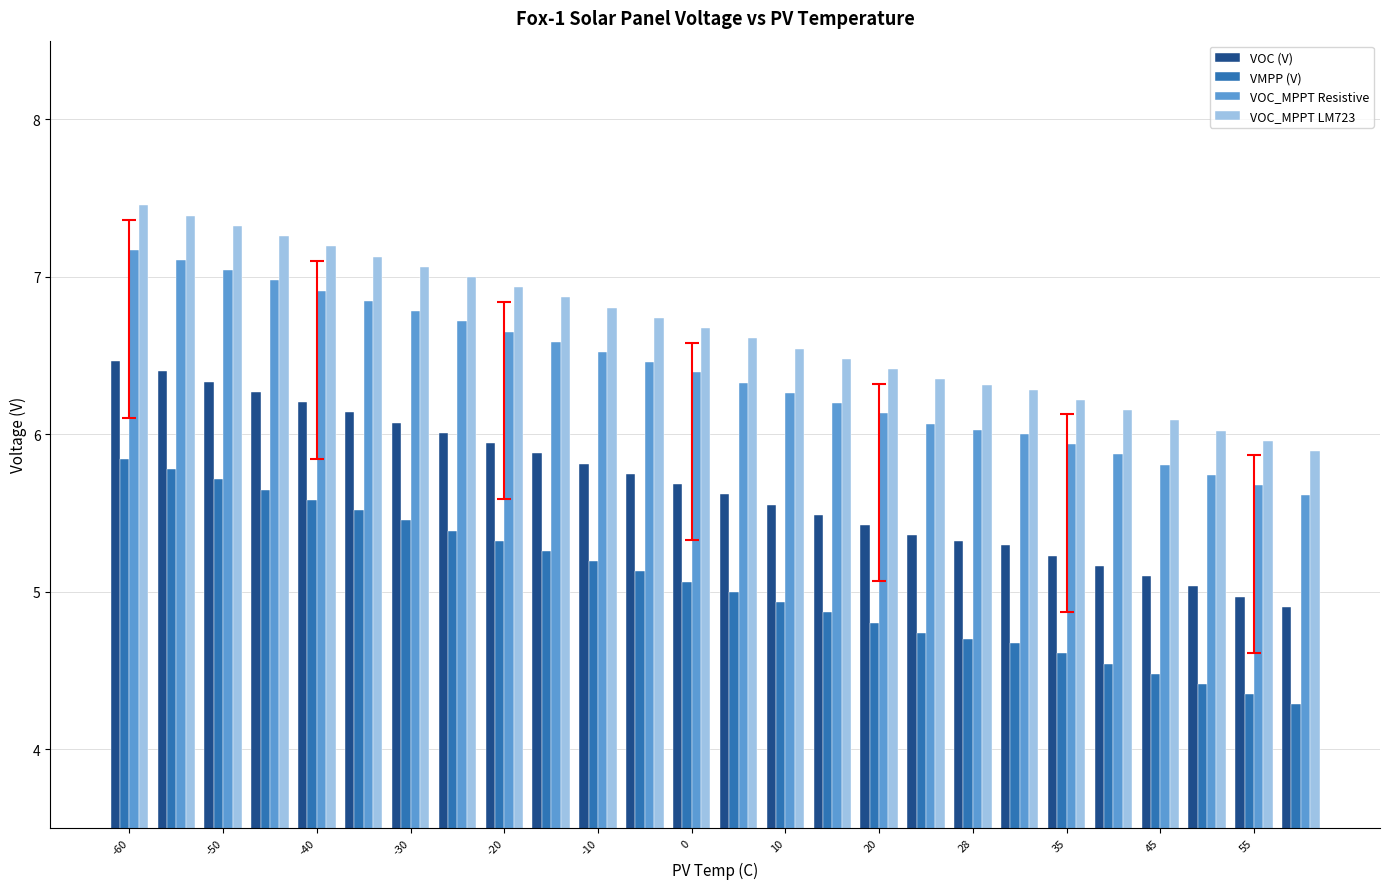

What is the smallest value displayed?

4.3